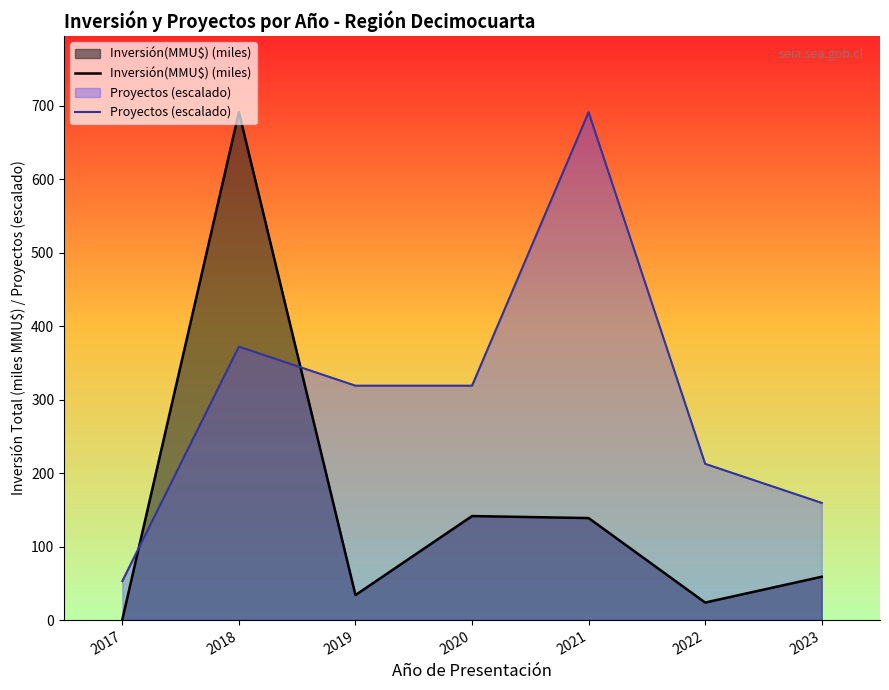

Reading right to left, transcribe all the data shown in this chart.

Inversión(MMU$) (miles): 59.0	23.9	138.9	141.6	34.1	691.3	1.0
Proyectos (escalado): 159.5	212.7	691.3	319.0	319.0	372.2	53.2